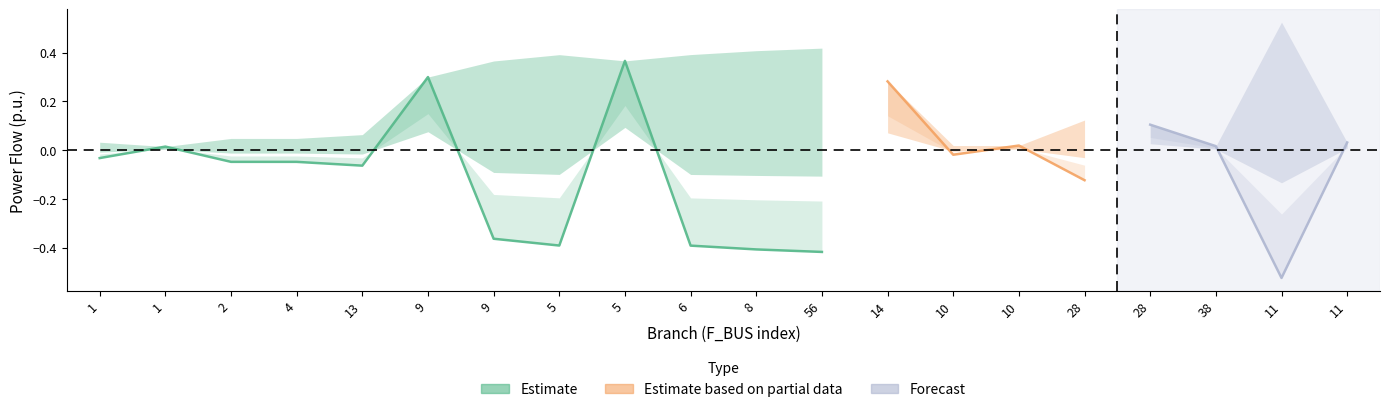

Where is the first local minimum for Q_in?

13